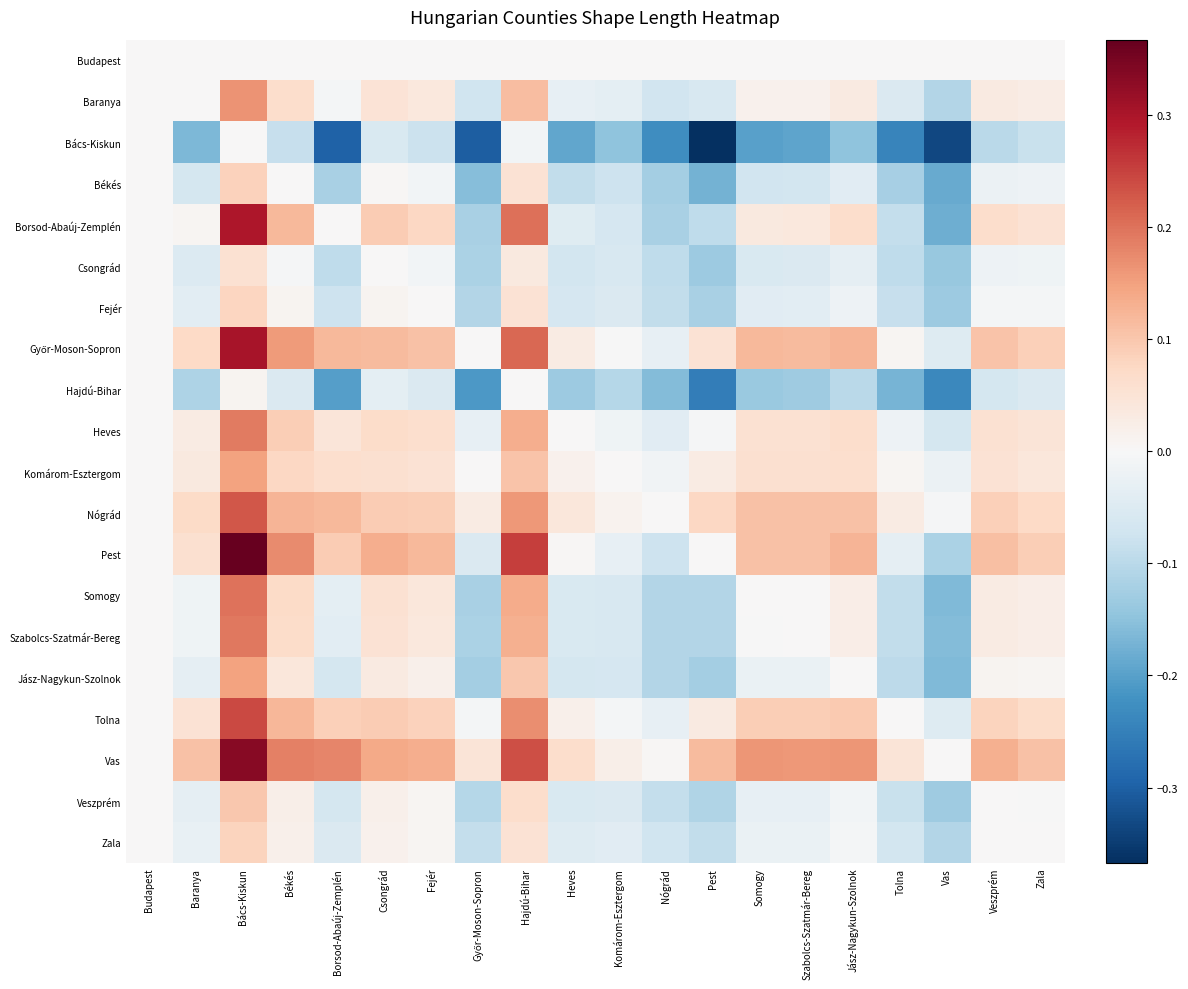

List the series in order of their peak value, highest first.

Pest, Vas, Győr-Moson-Sopron, Borsod-Abaúj-Zemplén, Tolna, Nógrád, Somogy, Szabolcs-Szatmár-Bereg, Heves, Baranya, Komárom-Esztergom, Jász-Nagykun-Szolnok, Veszprém, Békés, Zala, Fejér, Csongrád, Hajdú-Bihar, Budapest, Bács-Kiskun